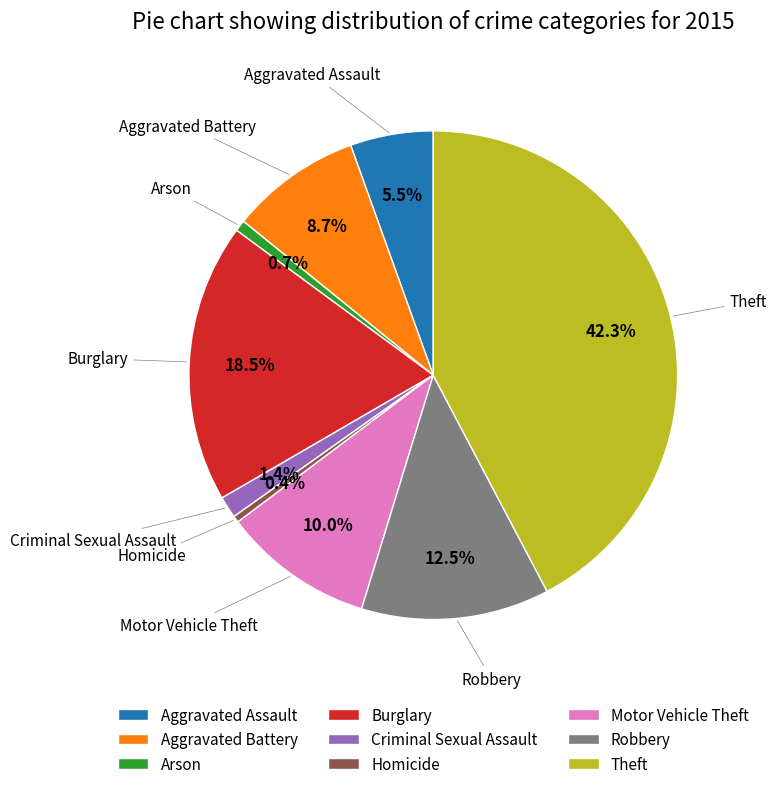

Does Criminal Sexual Assault account for over 50% of the chart?

No